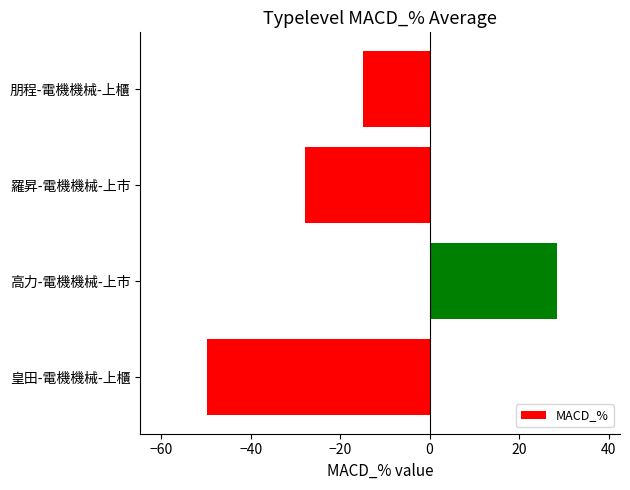

What is the sum of all values?

-64.1